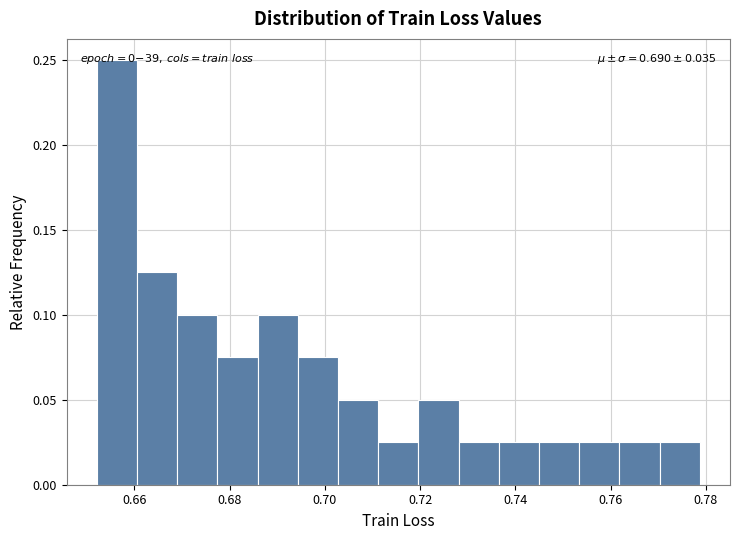

Over which range of the x-axis is the bar tallest?

0.652 to 0.660